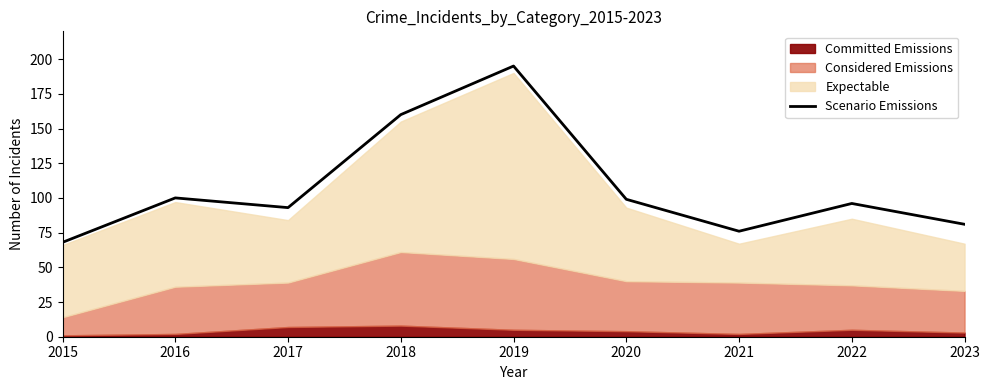

Reading left to right, list all the values displayed in this chart.

68	100	93	160	195	99	76	96	81